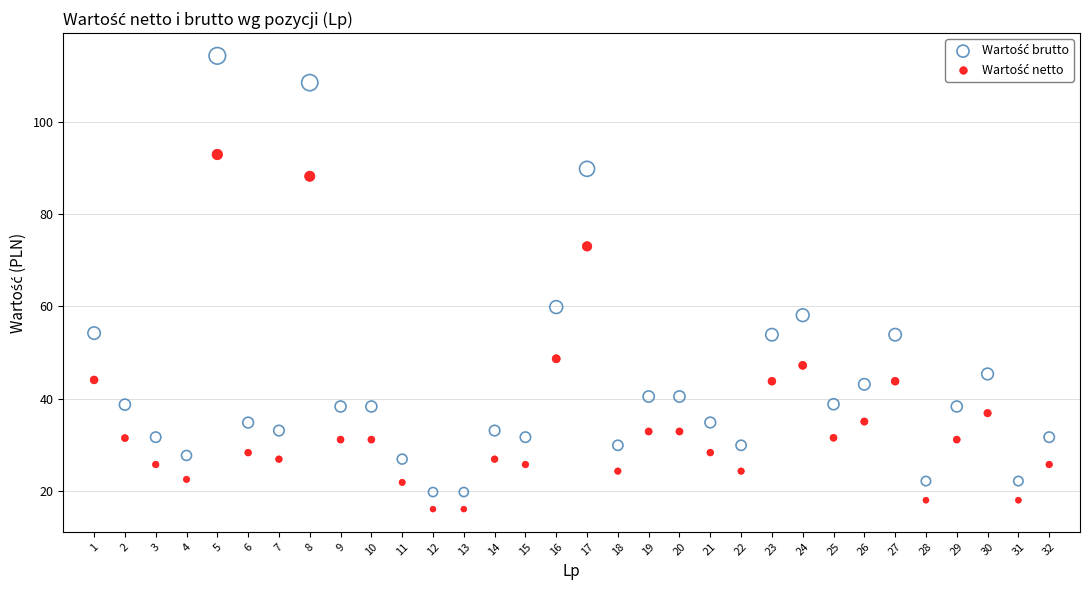

Across all data points, what is the range of X values (max minus min)?

31.0